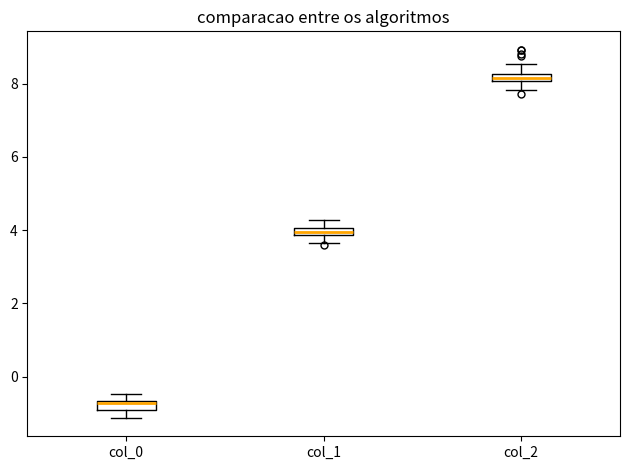

Which box's median line is the highest?

col_2